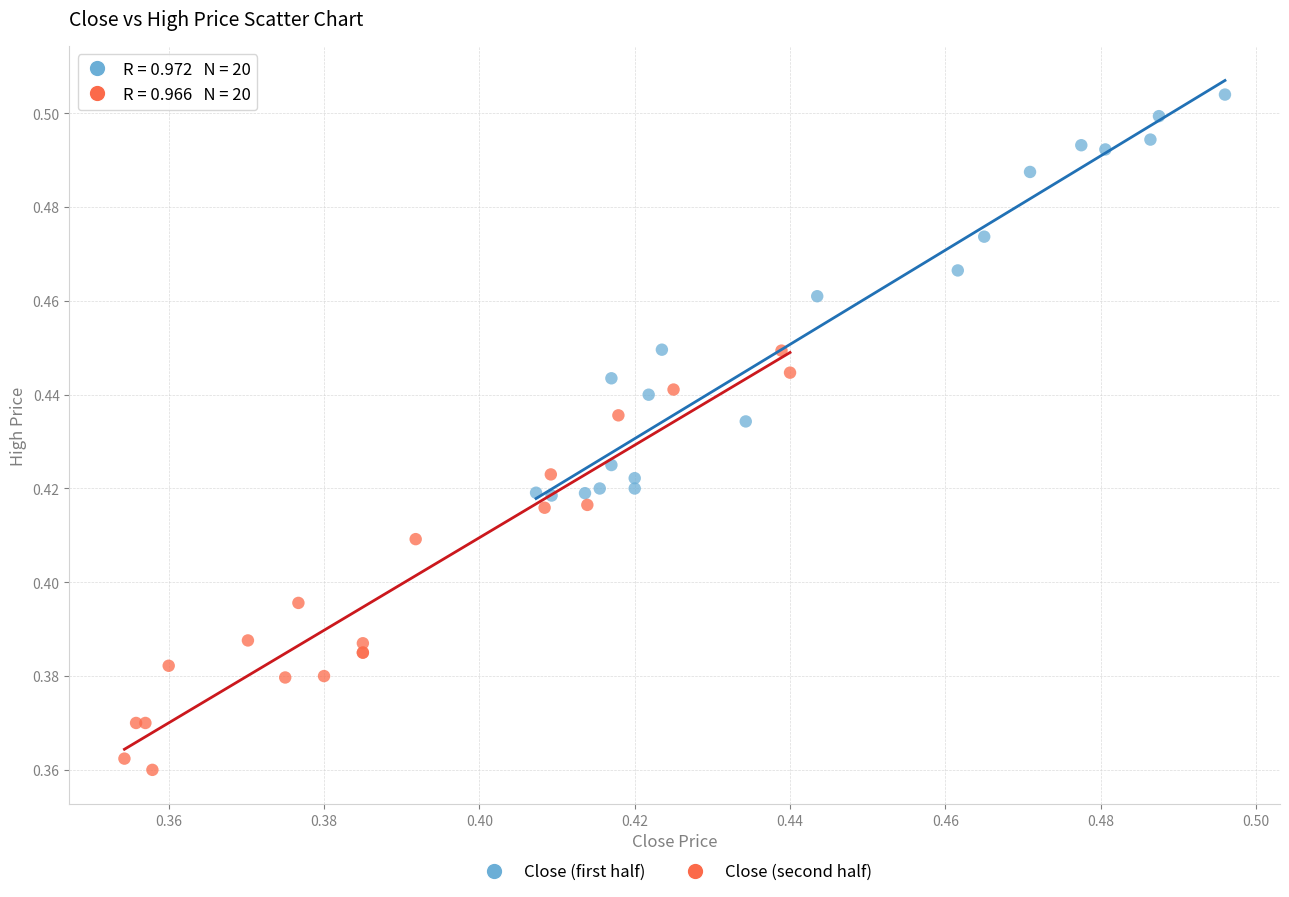

Which series reaches the maximum Y coordinate?

Close (first half)